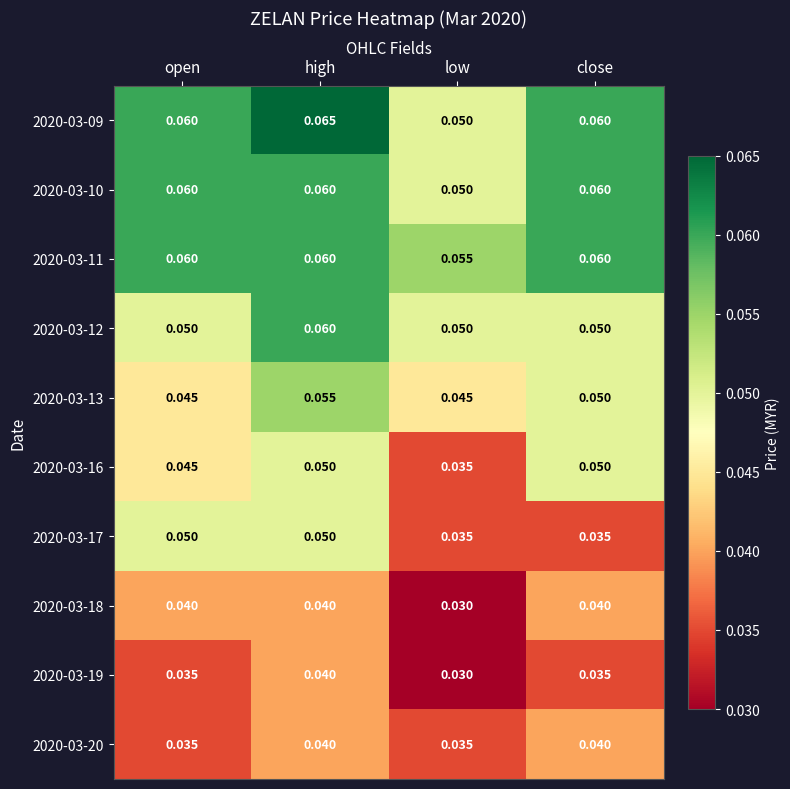

Where is 2020-03-11 nearest to the value 0?

low